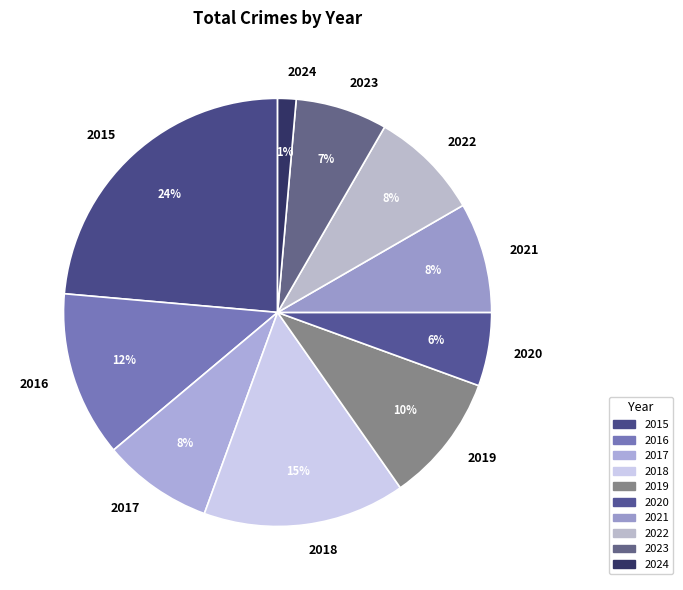

Approximately how many times larger is the value at 2015 compared to 2019?

2.4